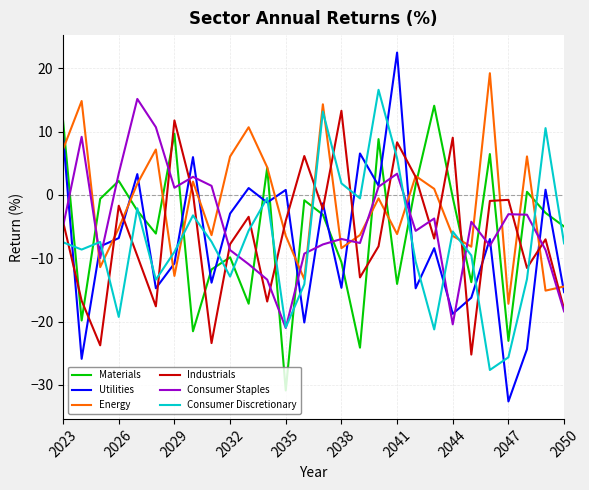

What is the smallest value displayed?

-32.6